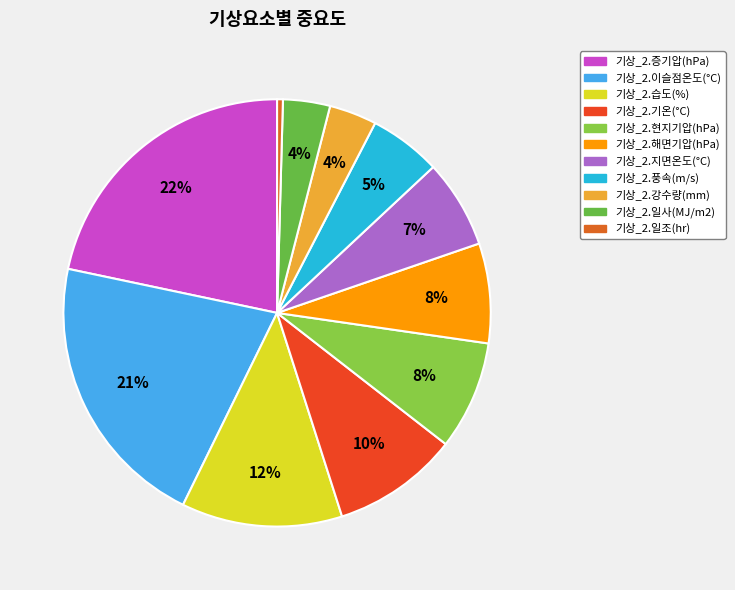

Is 기상_2.강수량(mm) the majority of the pie?

No